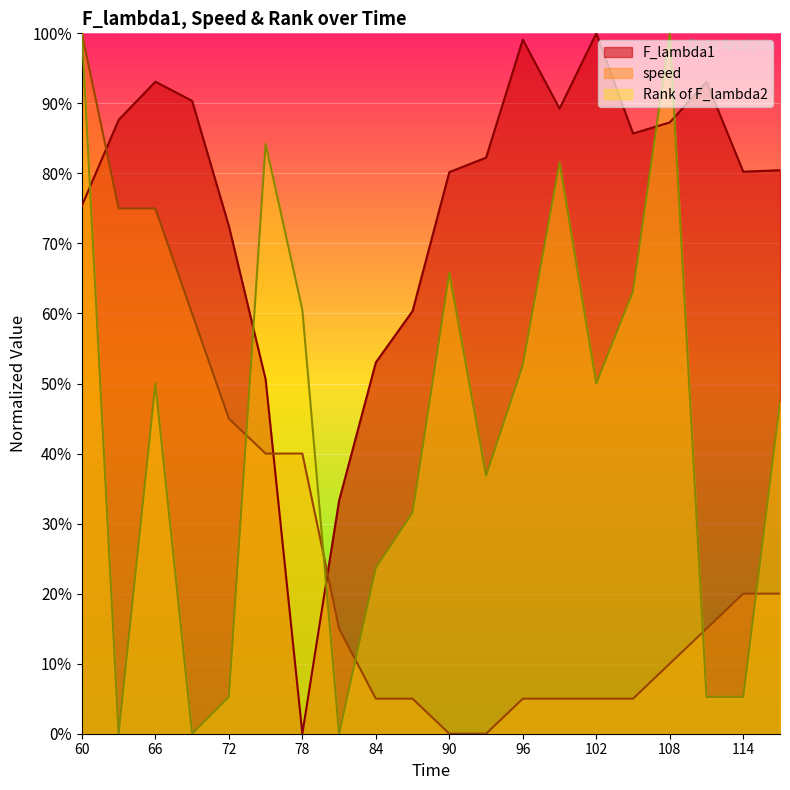

Which has a higher value, 111 or 87?

111